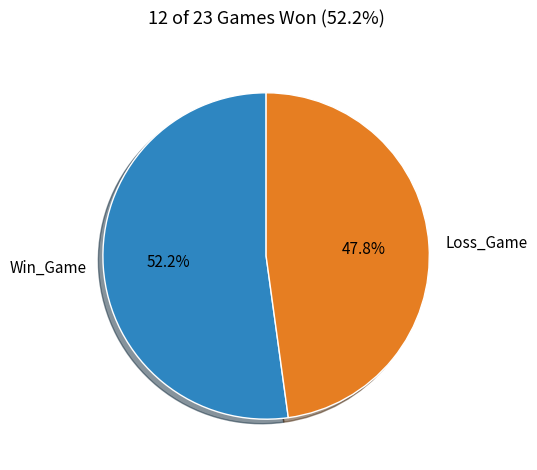

Approximately how many times larger is the value at Win_Game compared to Loss_Game?

1.1